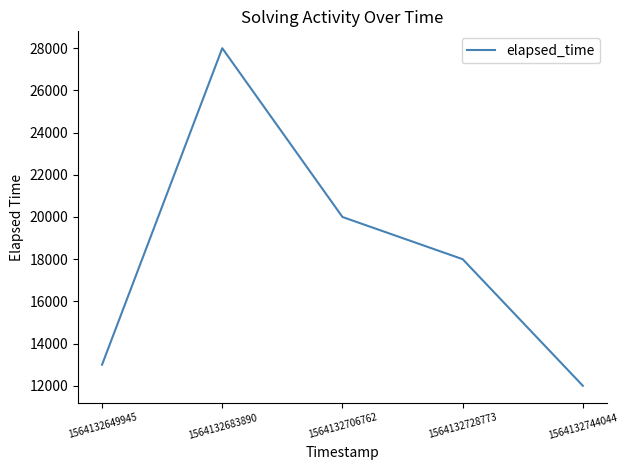

What is the difference between the values at 1564132728773 and 1564132649945?

5000